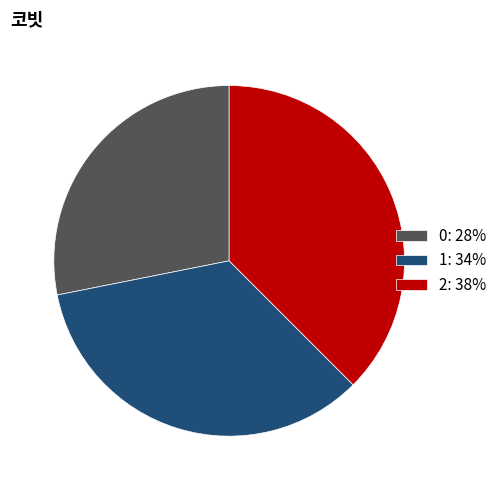

Combined, do 2: 38% and 1: 34% account for over 50%?

Yes